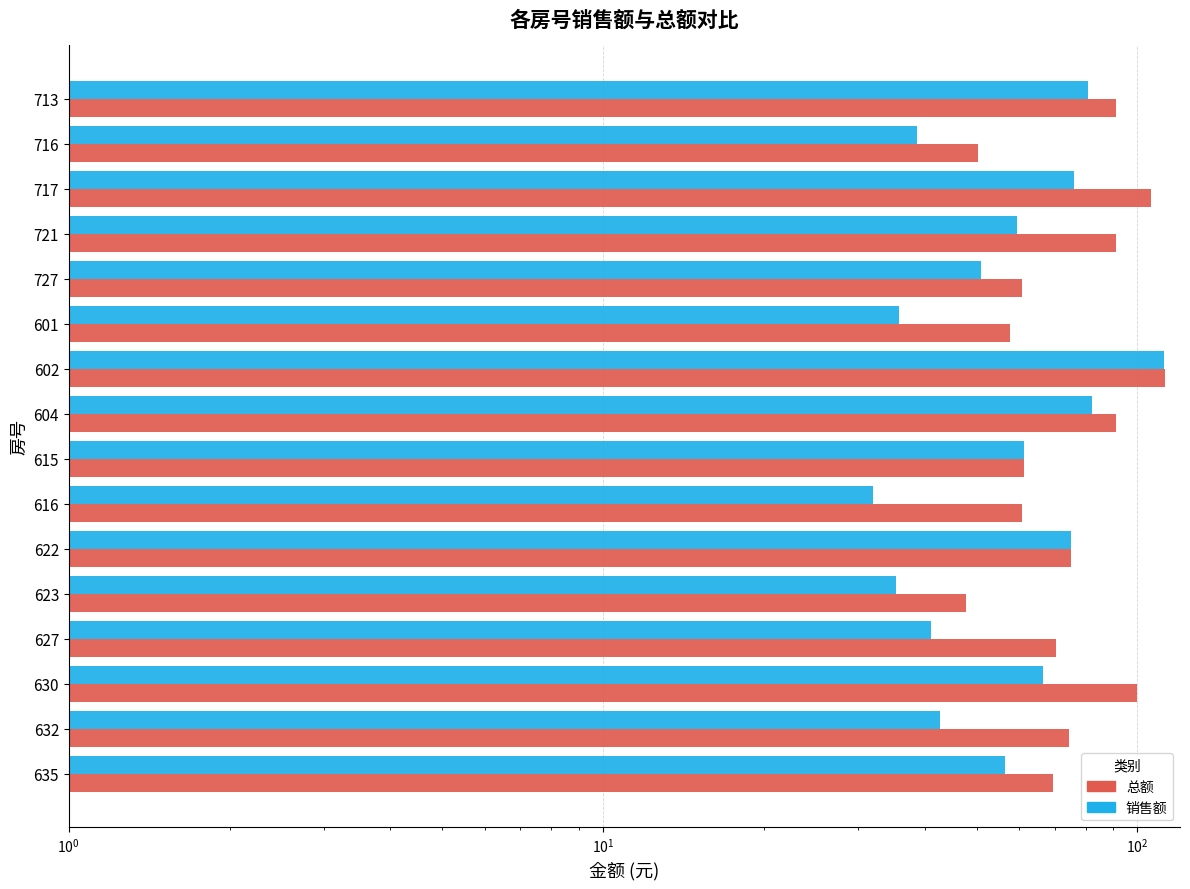

Rank the series by their average value, from highest to lowest.

总额, 销售额